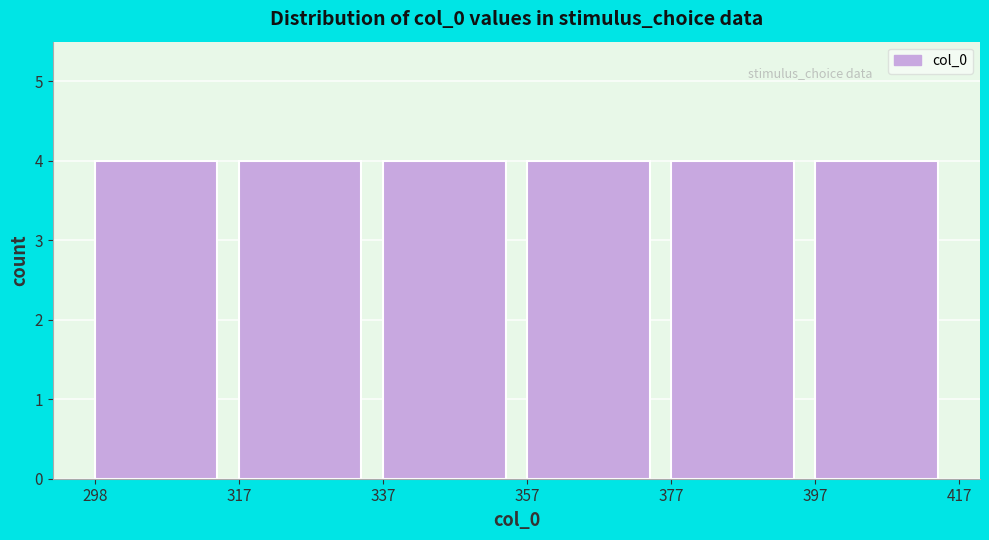

Reading left to right, transcribe this chart: for each bar, give the range it covers on the x-axis and its height. The values are not printed on the chart, so give them approximately, as read against the axis.

298 to 317: 4
317 to 337: 4
337 to 357: 4
357 to 377: 4
377 to 397: 4
397 to 417: 4